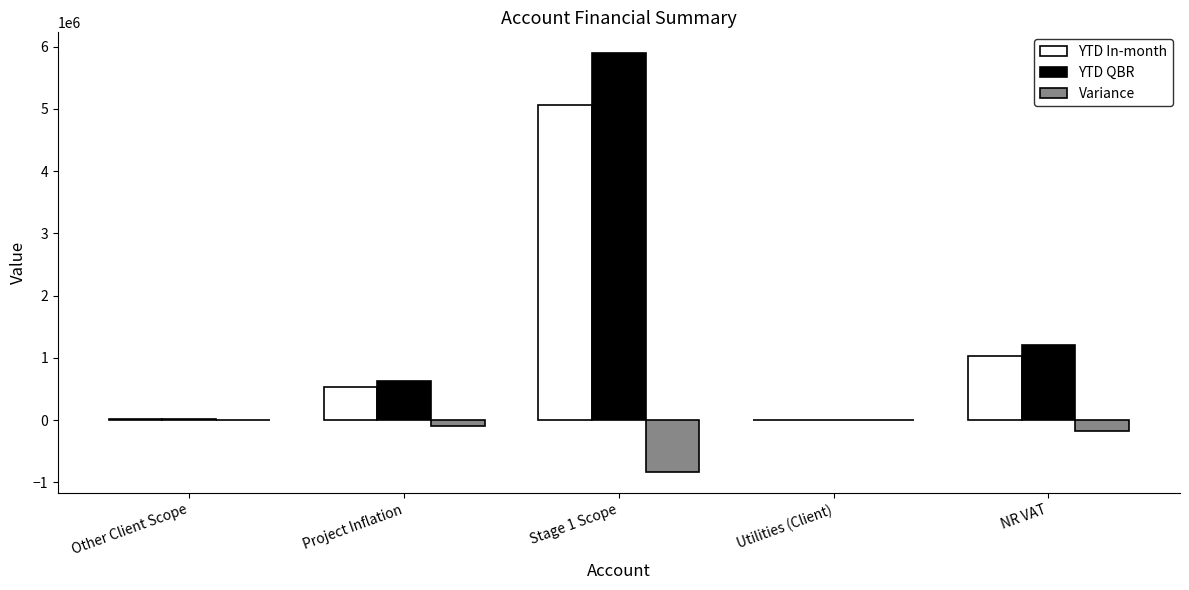

Does the chart contain stacked bars?

No